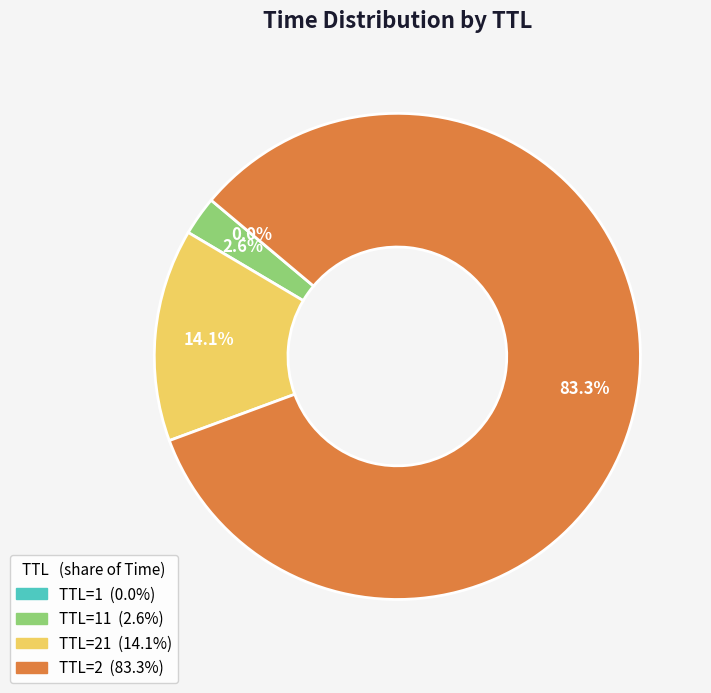

Is there a majority slice in this chart?

Yes